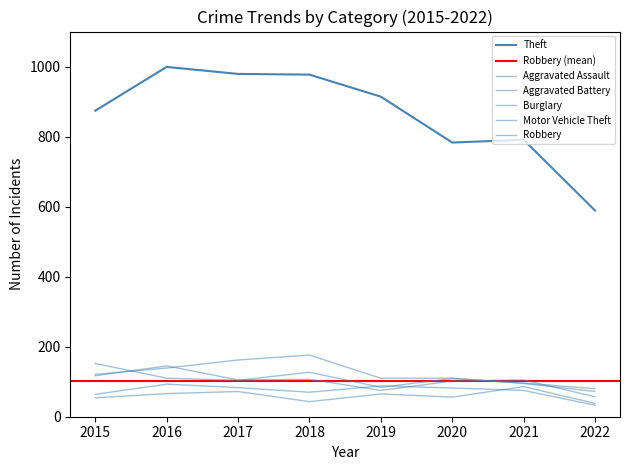

Between 2019 and 2021, which series saw the biggest shift?

Theft